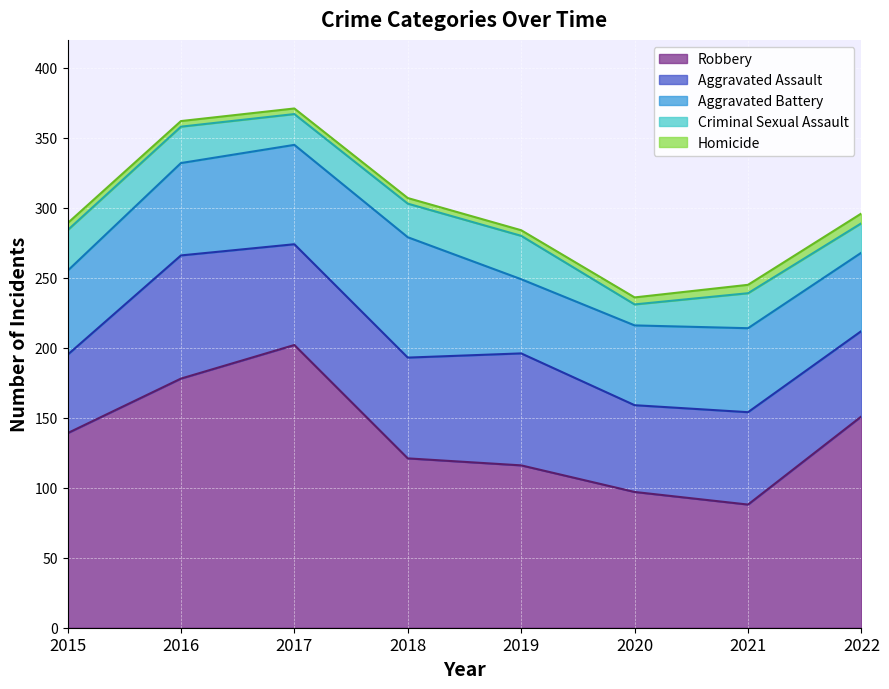

What is the value of the Aggravated Assault point at the 2nd from the left?

88